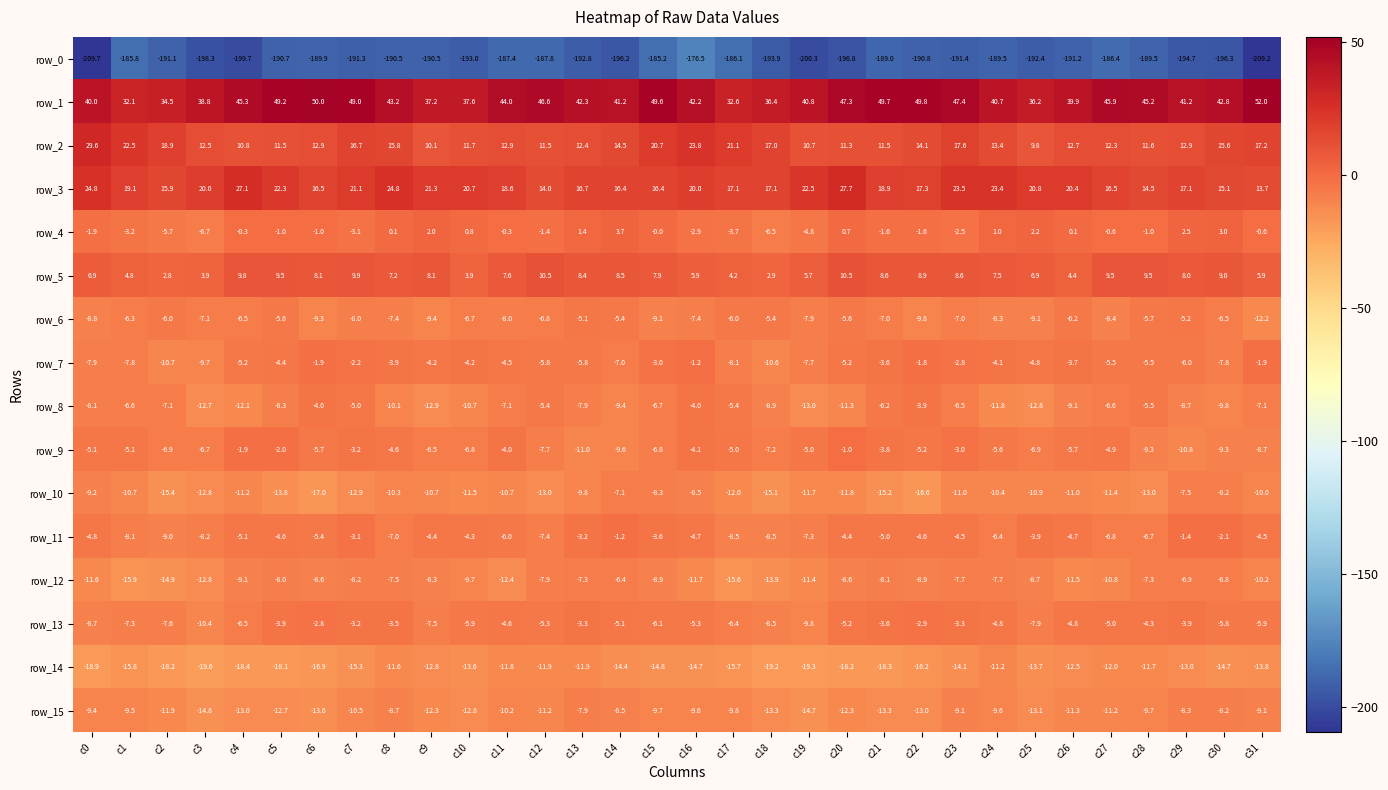

At c29, list the series in order from largest to smallest.

row_1, row_3, row_2, row_5, row_4, row_11, row_13, row_6, row_7, row_12, row_10, row_15, row_8, row_9, row_14, row_0